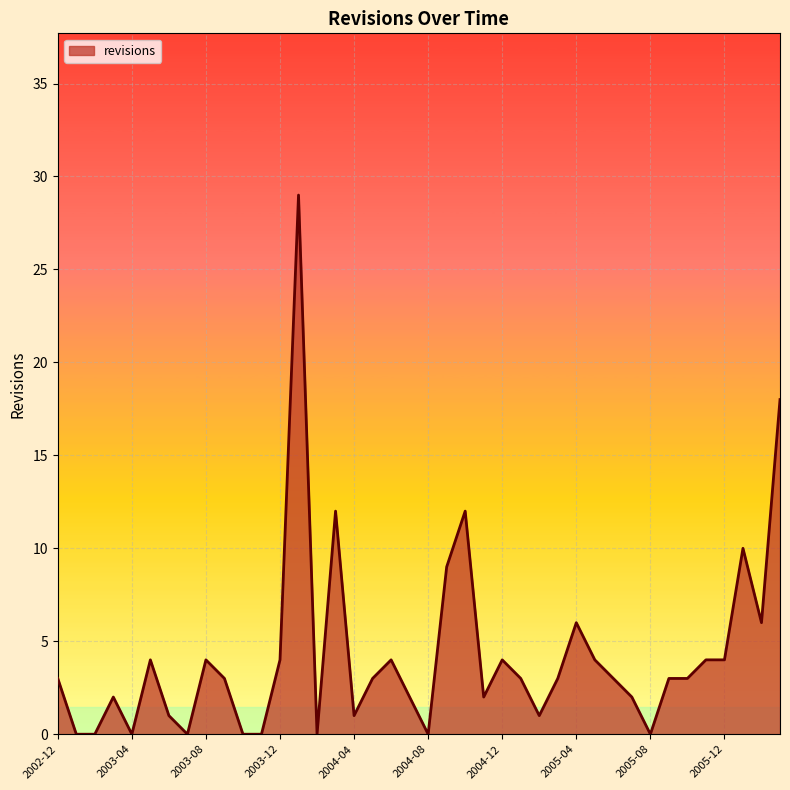

What is the greatest value displayed?

29